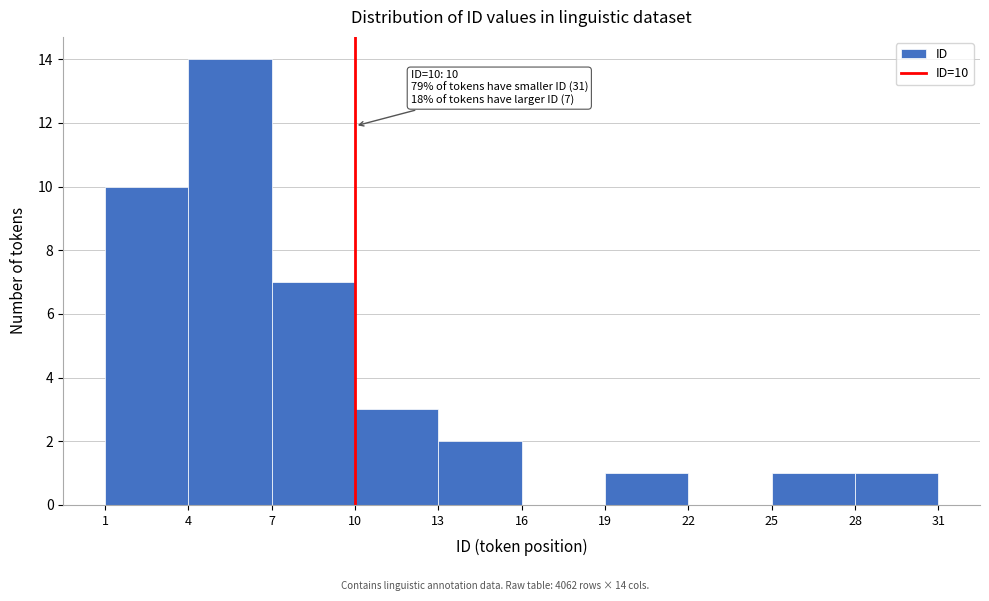

Over which range of the x-axis is the bar tallest?

4 to 7